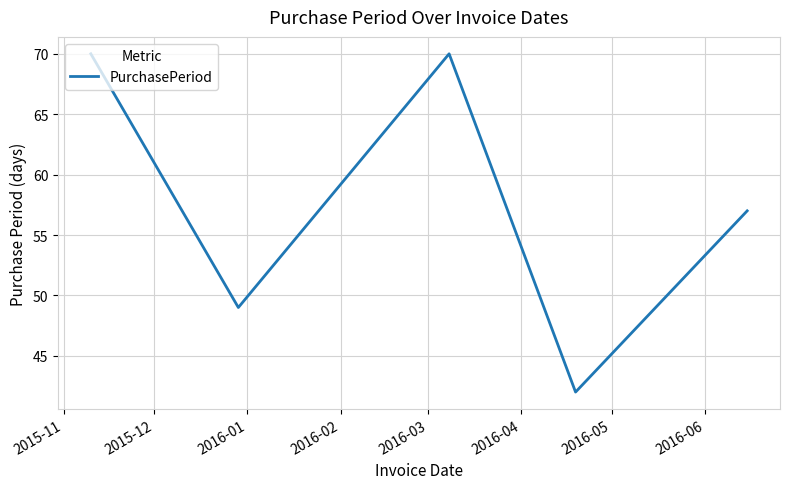

What is the greatest value displayed?

70